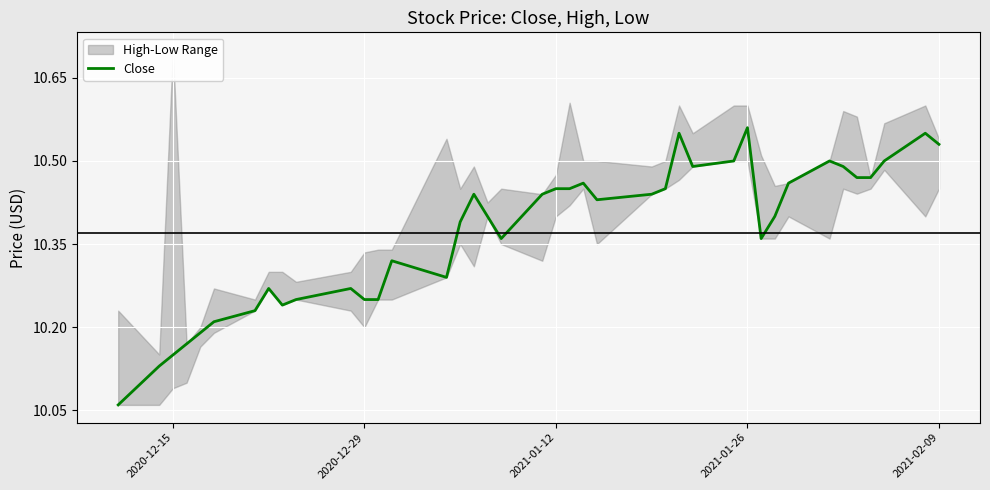

The Close series shows 2.7 at 2020-12-29. True or false?

False